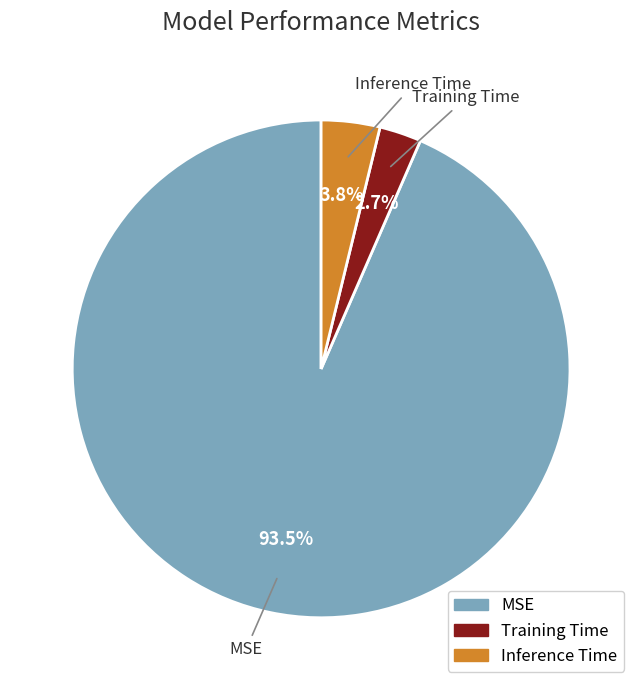

To the nearest percent, what is the average slice percentage?

33%